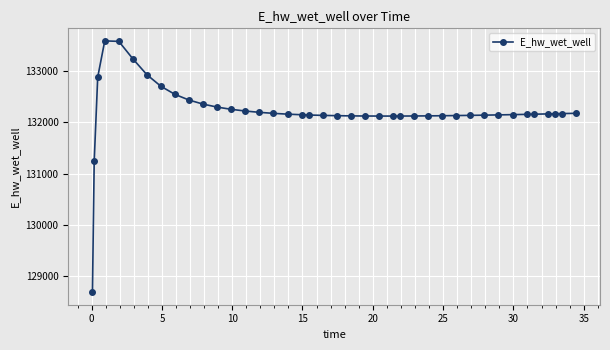

True or false: the data has more than 0 interior local peaks.

True